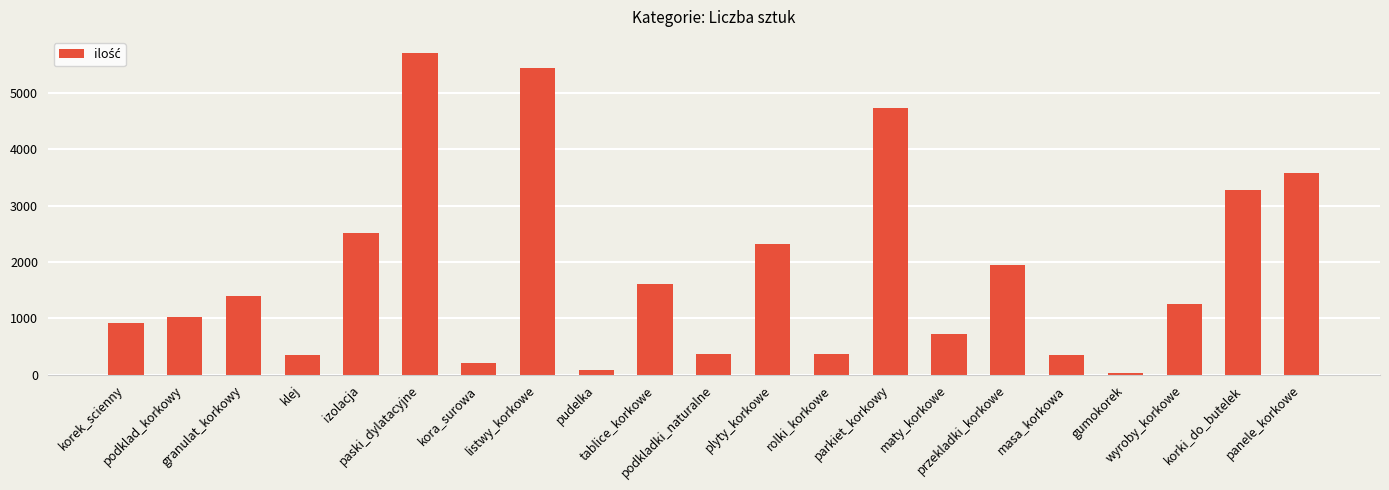

What is the difference between the values at panele_korkowe and tablice_korkowe?

1979